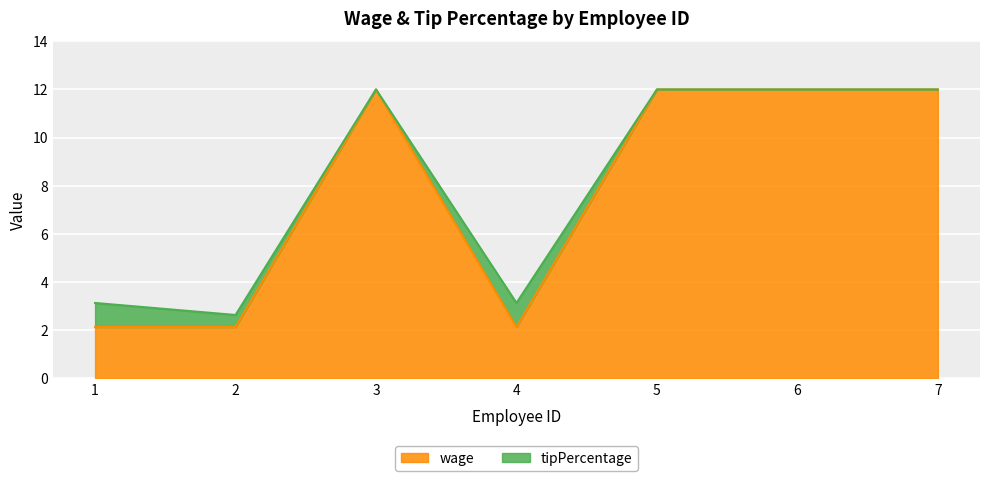

Does the chart display data point markers on the line(s)?

No